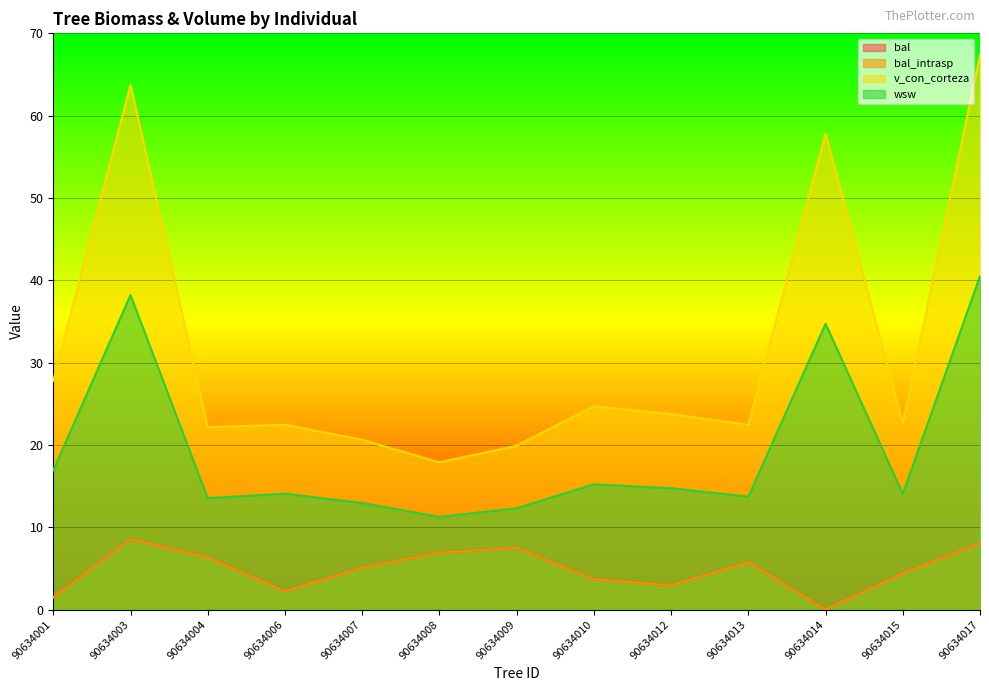

Does the chart display data point markers on the line(s)?

No